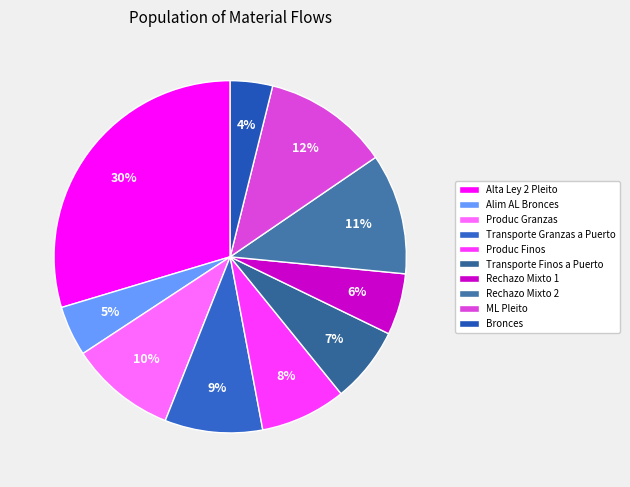

What portion of the pie excludes ML Pleito?

88.4%